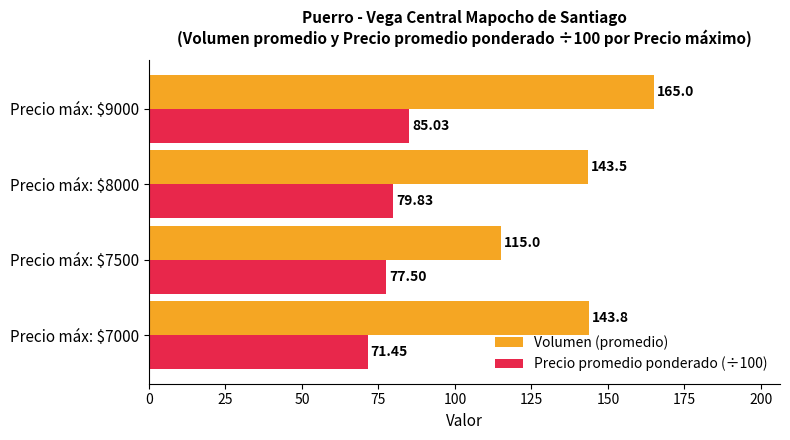

At which label is Volumen (promedio) closest to 140?

Precio máx: $8000